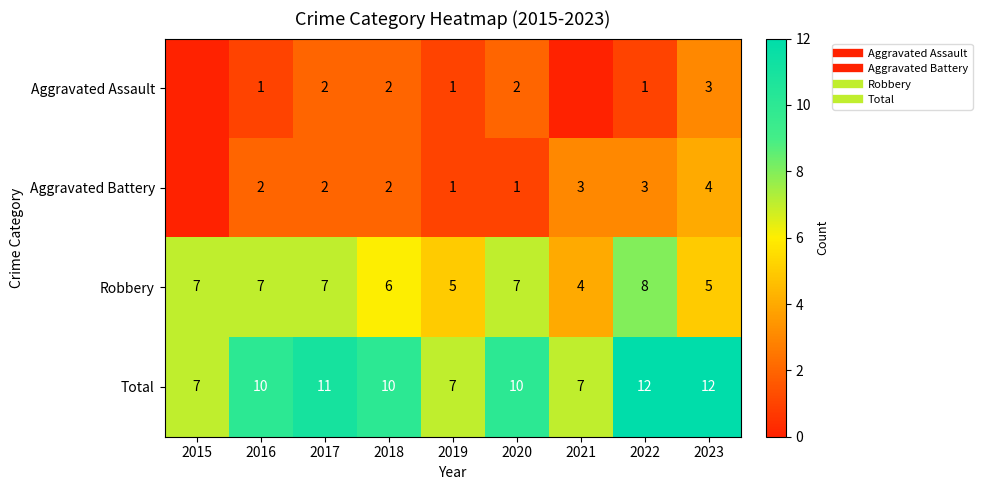

The value of Total at 2020 is 10. True or false?

True